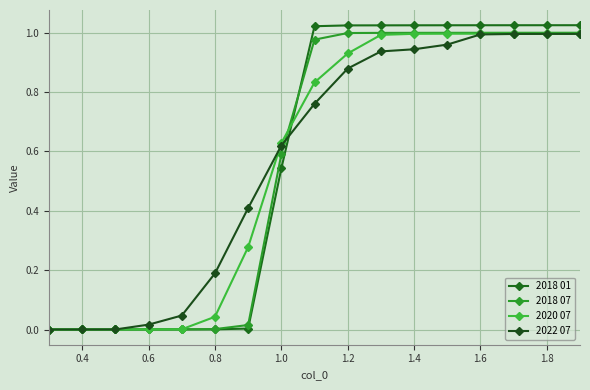

What is the value of the 2020 07 point at the 8th from the left?

0.6